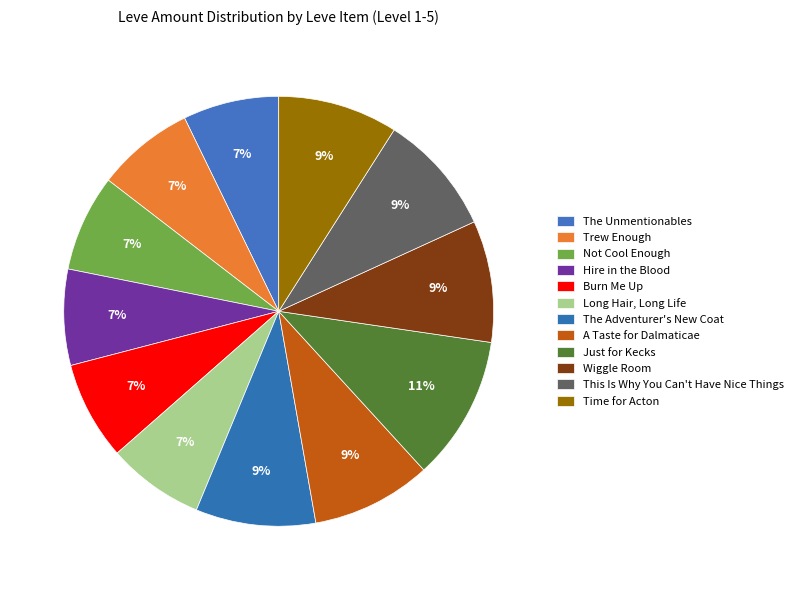

To the nearest percent, what percentage of the pie is Trew Enough?

7%